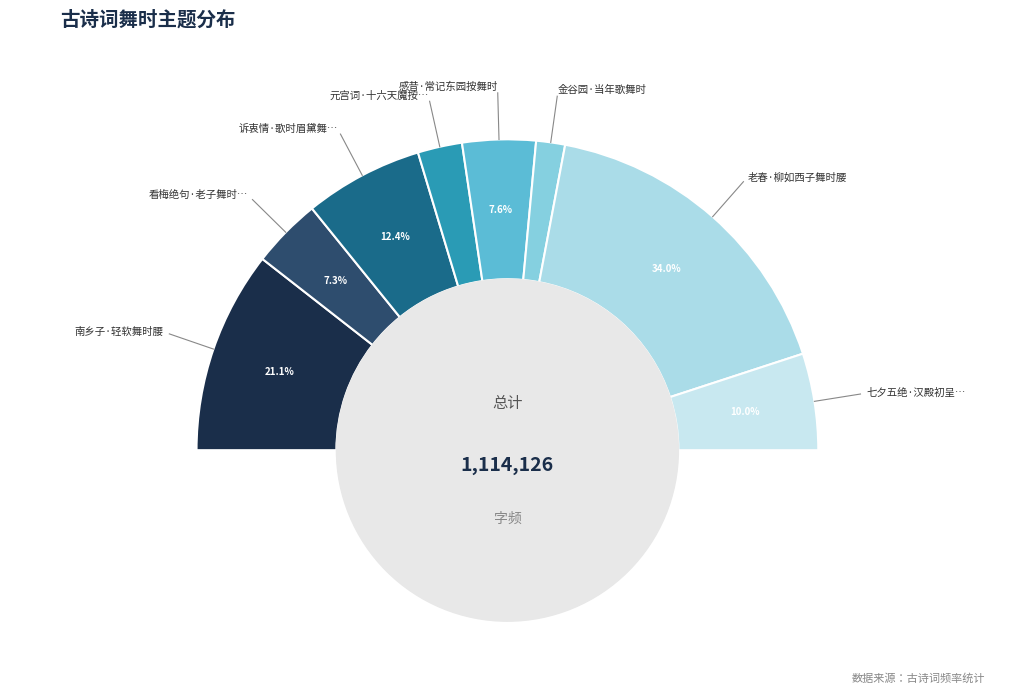

To the nearest percent, what is the combined percentage of 七夕五绝·汉殿初呈楚舞时 and 看梅绝句·老子舞时不须拍?

17%